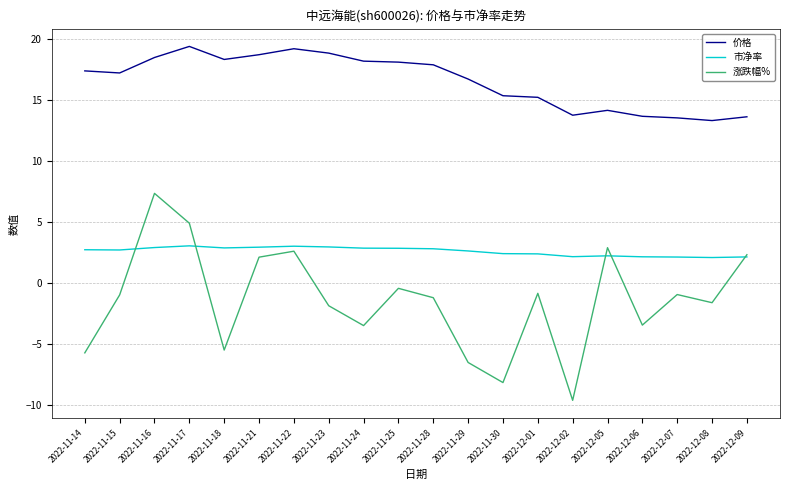

What is the lowest value of the 涨跌幅% series?

-9.6